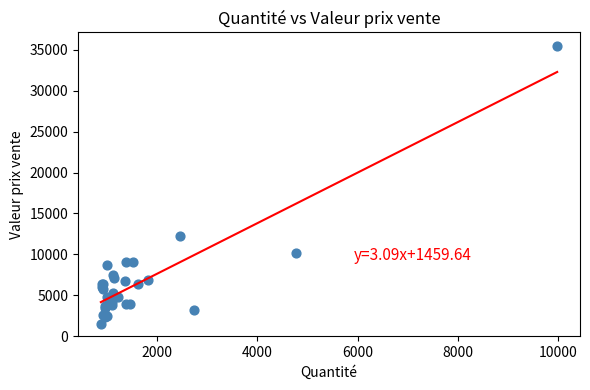

What Y value in the scatter plot is closest to 18449?

12235.0